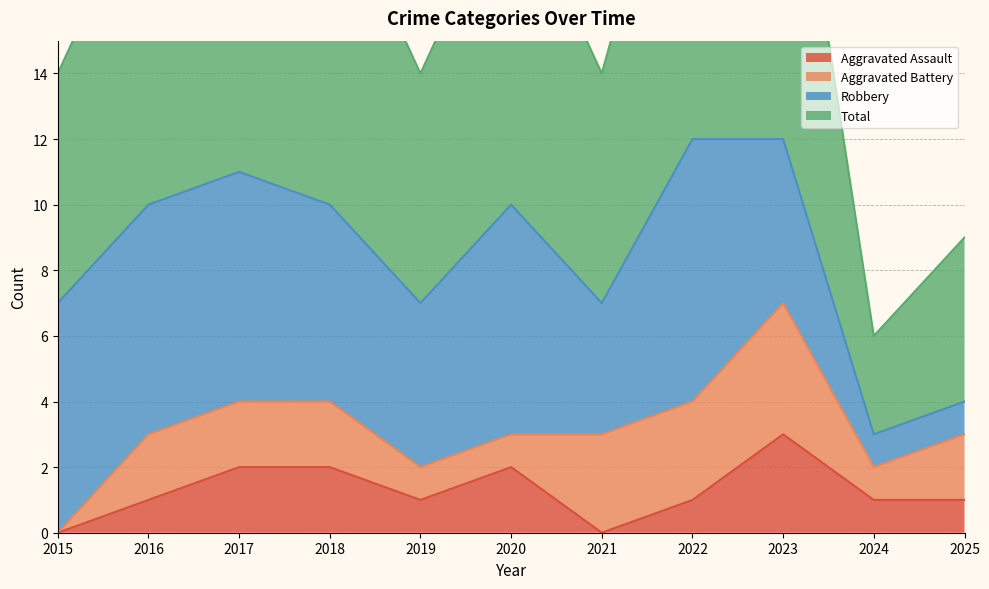

True or false: Aggravated Assault has more than 1 interior local peaks.

True